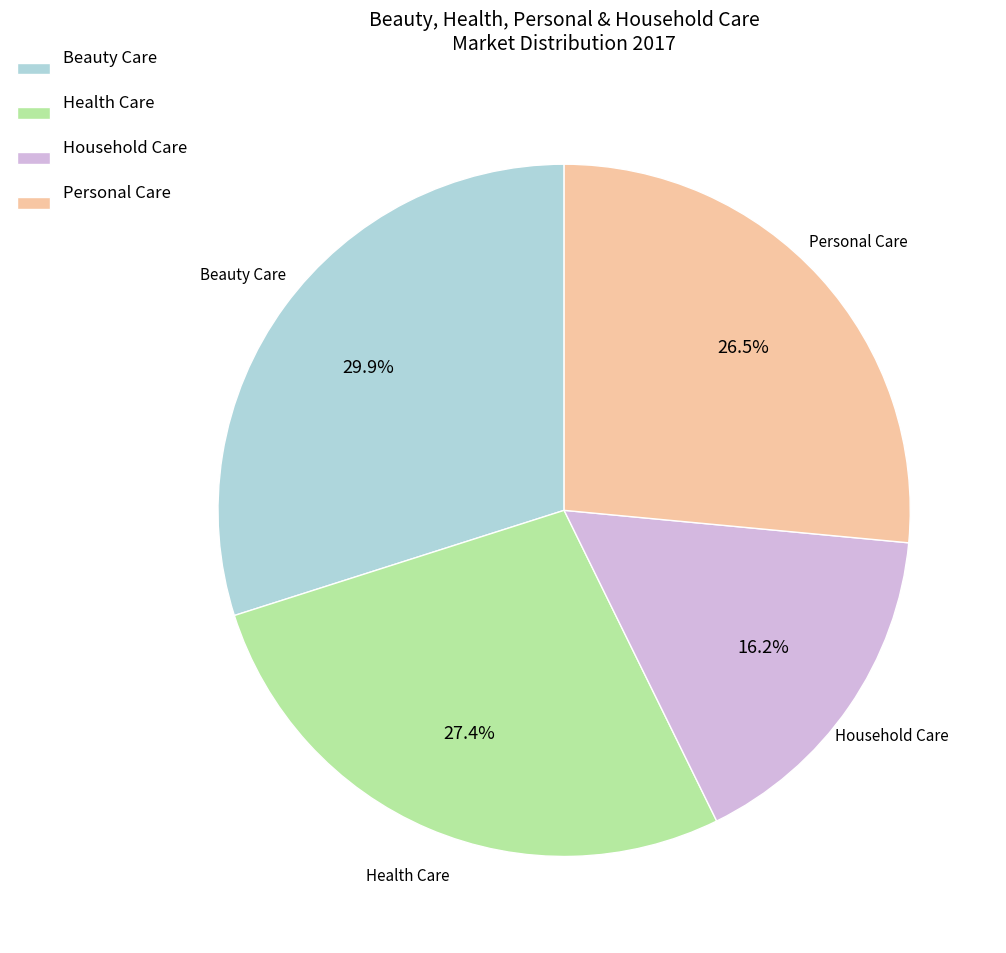

Is Health Care the majority of the pie?

No